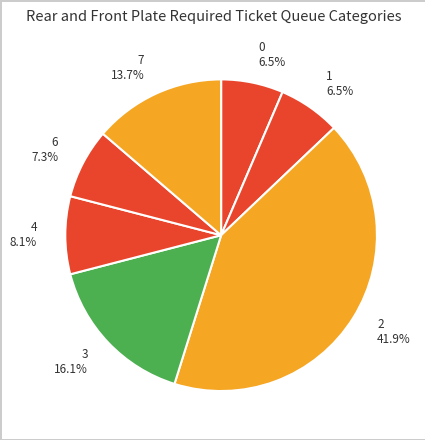

To the nearest percent, what is the average slice percentage?

14%